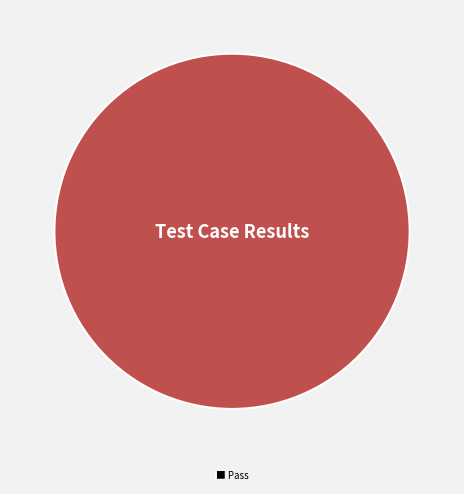

Rank the categories by value from lowest to highest.

■ Pass